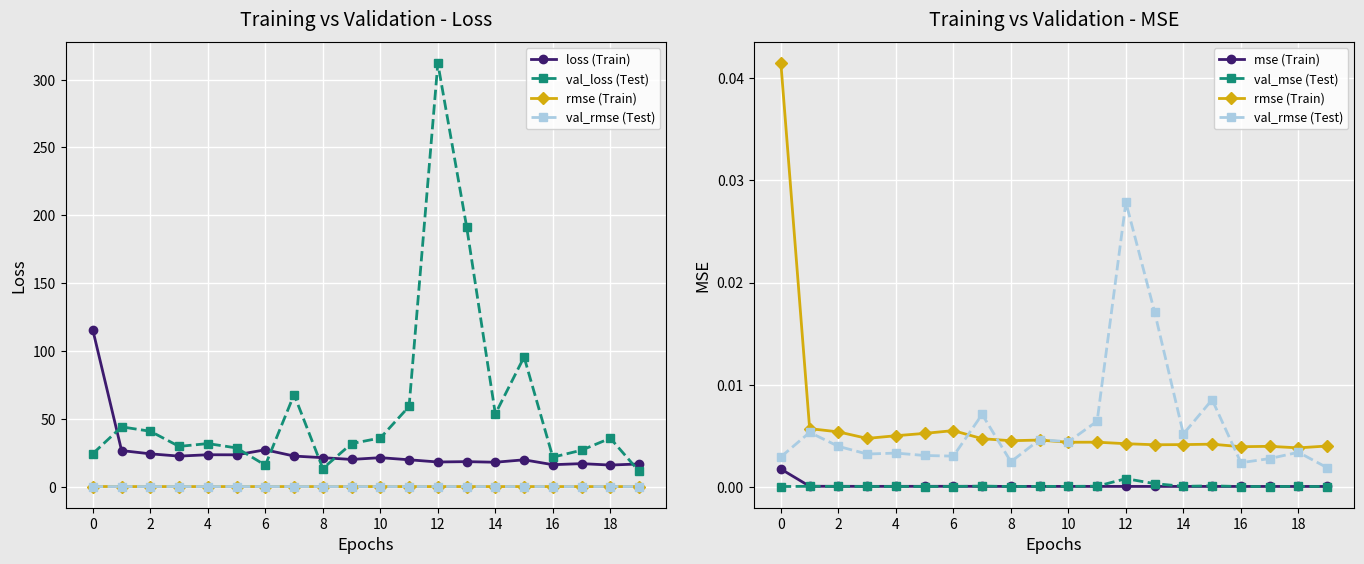

How many series are shown in this chart?

6